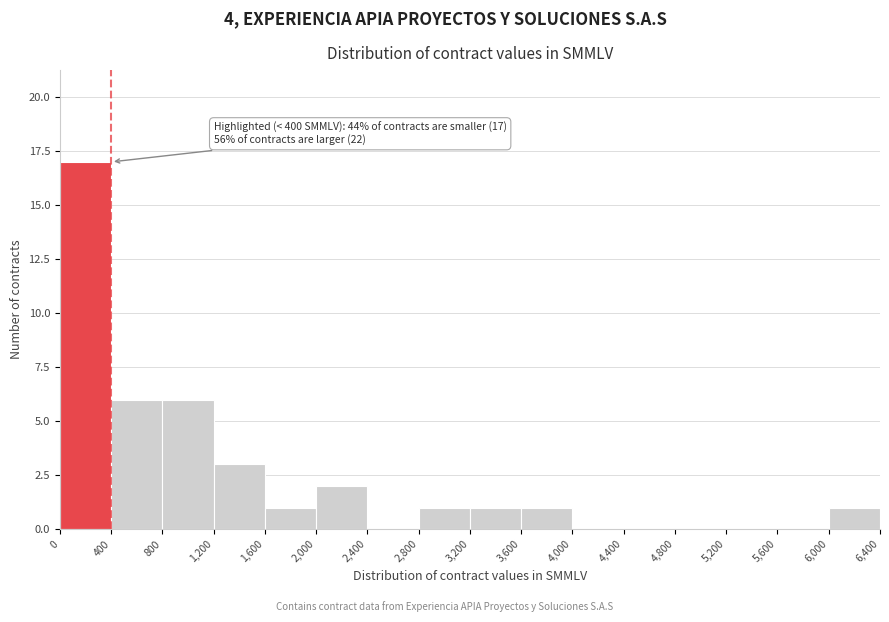

Which range on the x-axis has the tallest bar?

0 to 400